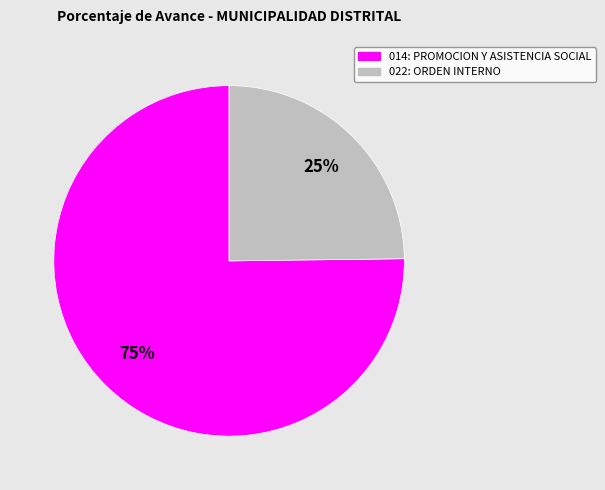

To the nearest percent, what is the combined percentage of 022: ORDEN INTERNO and 014: PROMOCION Y ASISTENCIA SOCIAL?

100%